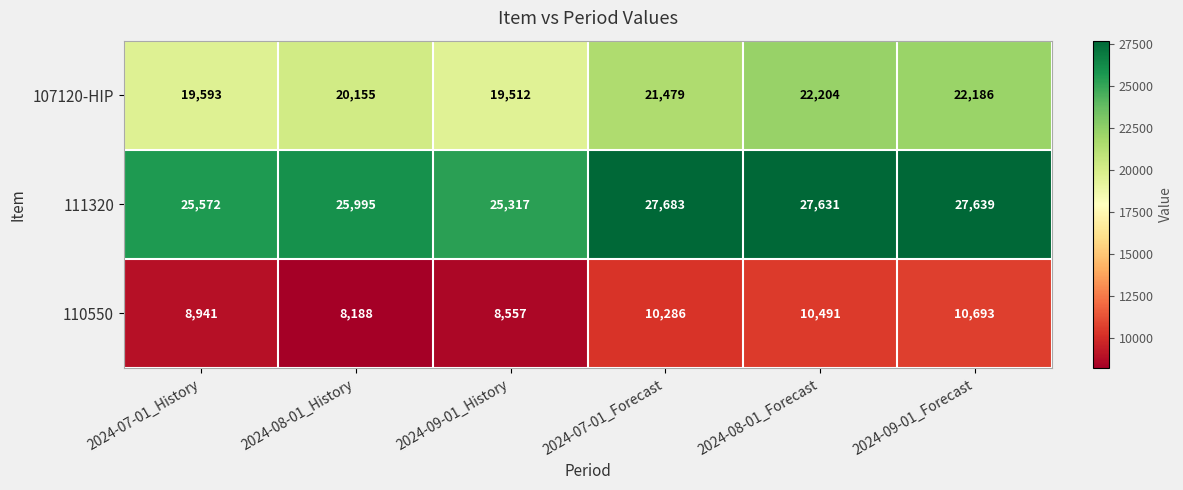

What is the highest value of the 107120-HIP series?

22204